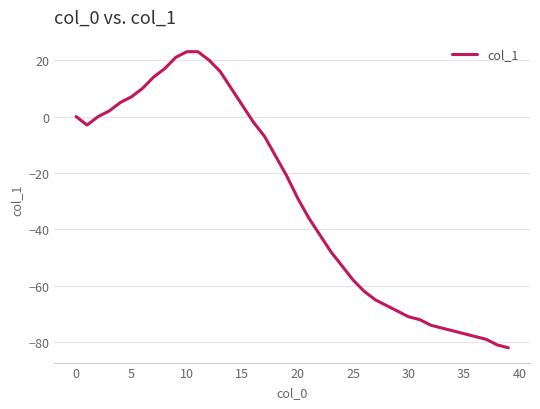

What is the difference between the maximum and minimum values?

105